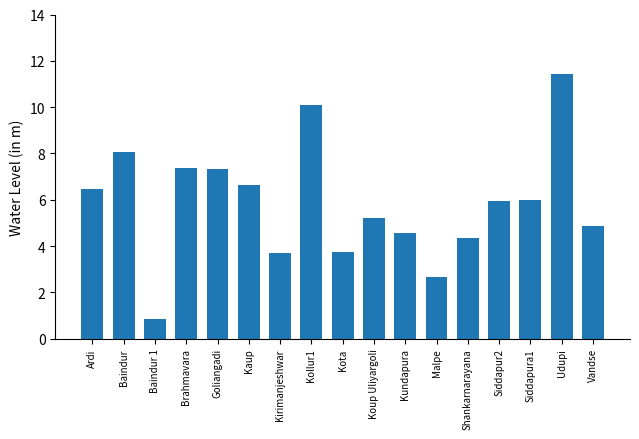

The value at Vandse is 8.4. True or false?

False